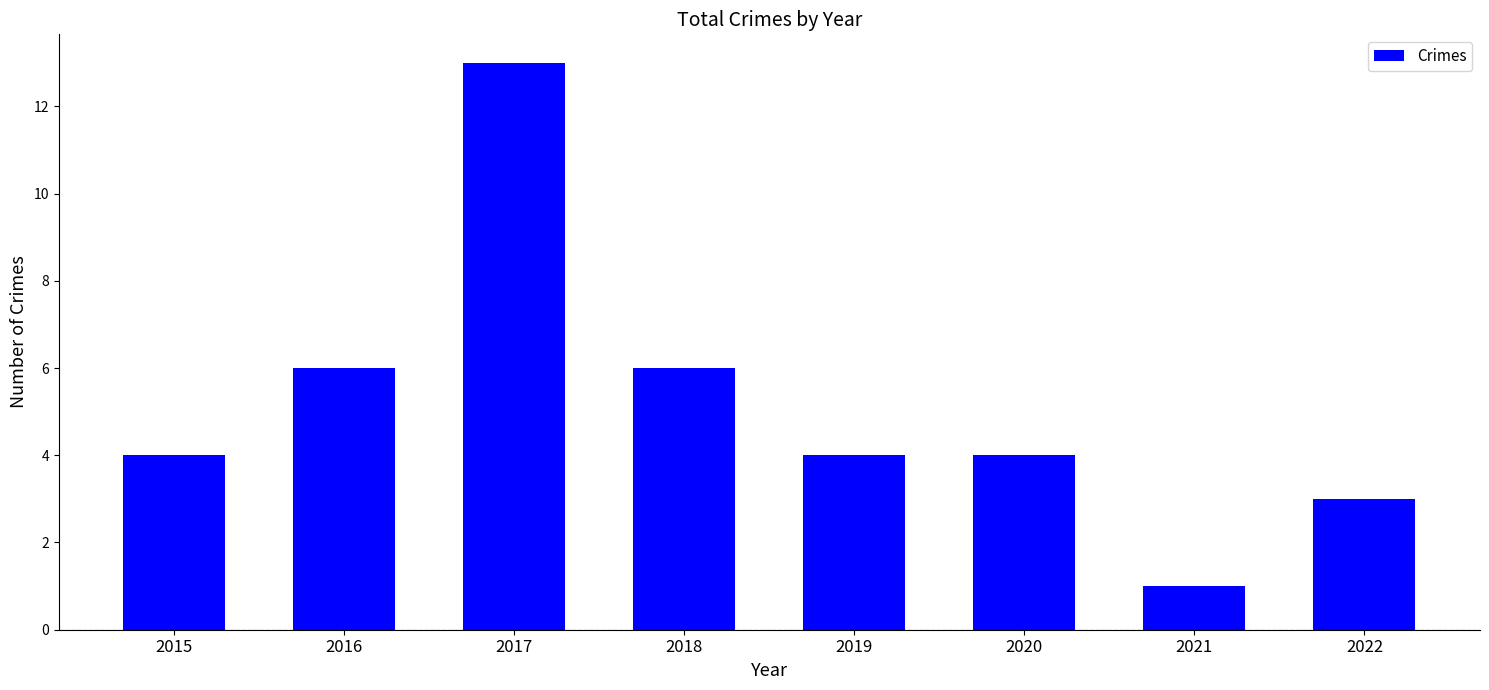

Count the number of categories in the chart.

8